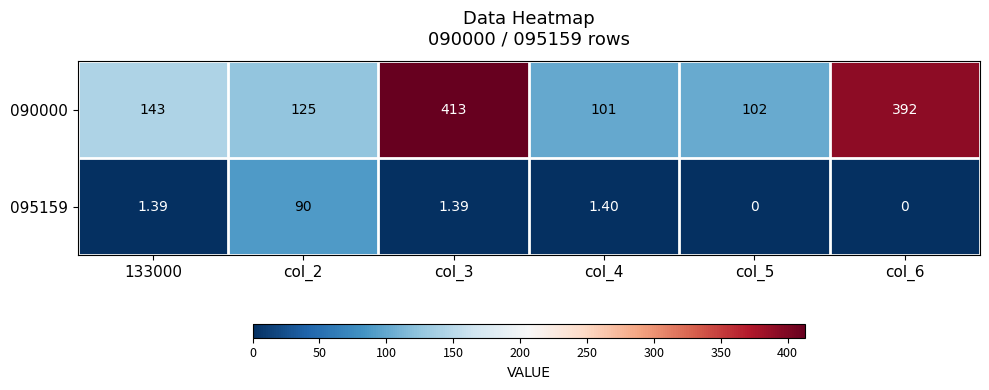

Is the value of 095159 at col_4 greater than the value of 090000 at col_3?

No